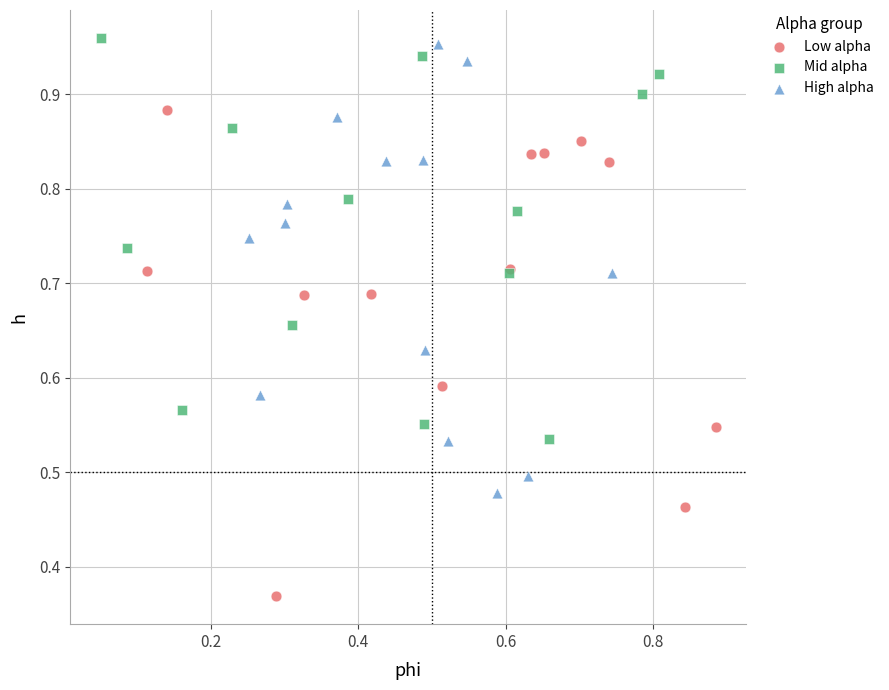

Which series reaches the minimum Y coordinate?

Low alpha